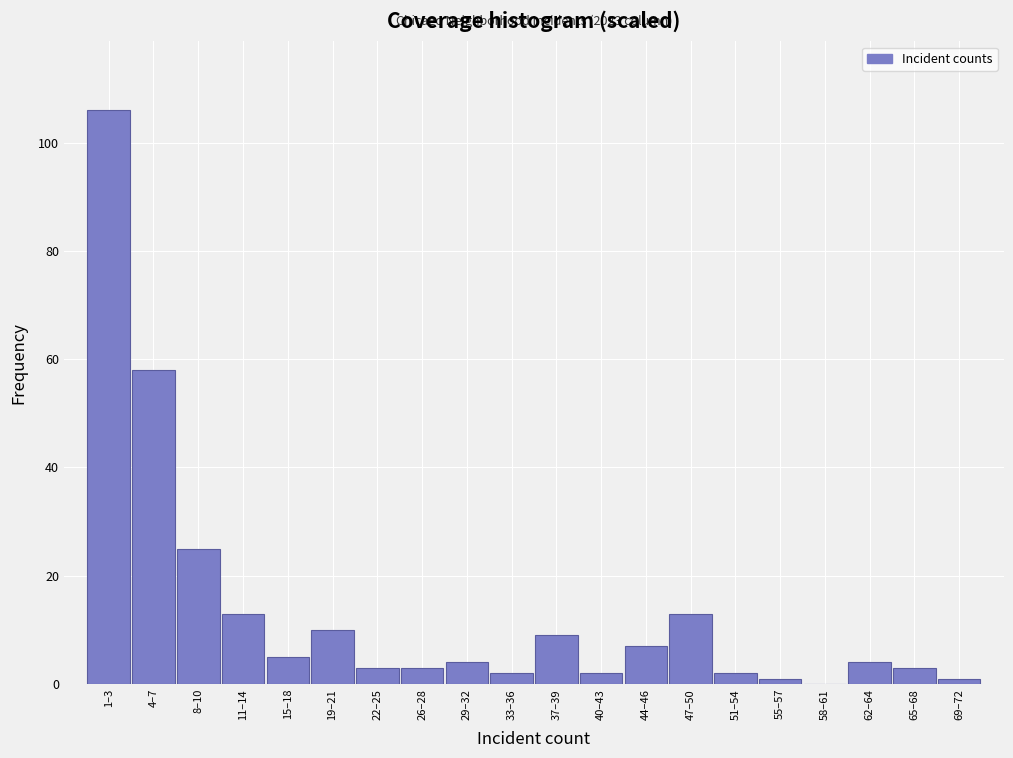

Reading right to left, transcribe all the data shown in this chart.

69–72=1	65–68=3	62–64=4	58–61=0	55–57=1	51–54=2	47–50=13	44–46=7	40–43=2	37–39=9	33–36=2	29–32=4	26–28=3	22–25=3	19–21=10	15–18=5	11–14=13	8–10=25	4–7=58	1–3=106